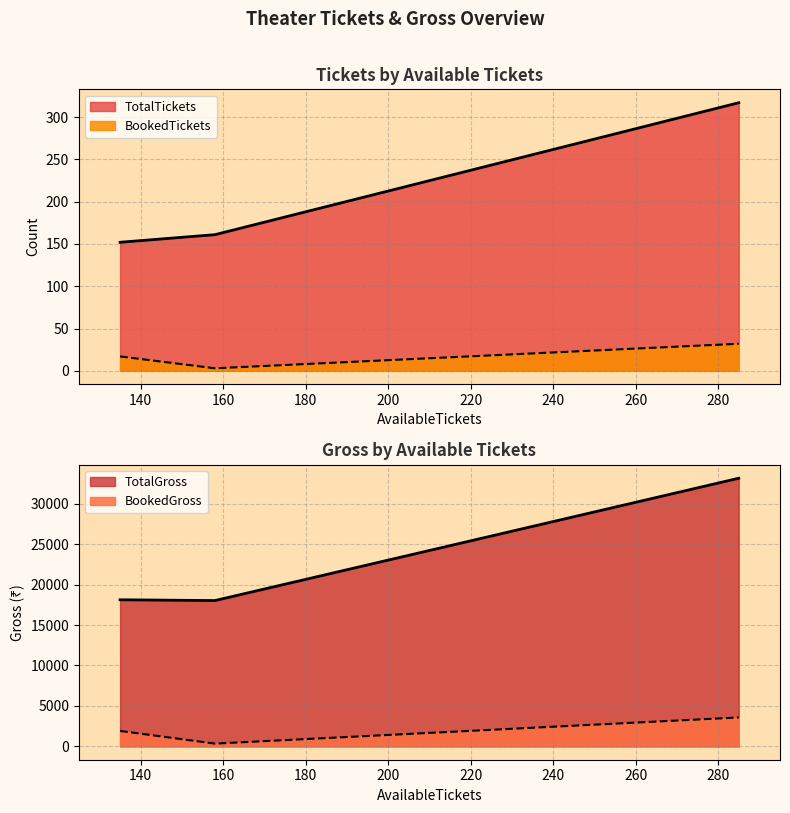

Which label corresponds to the largest value in the chart?

285